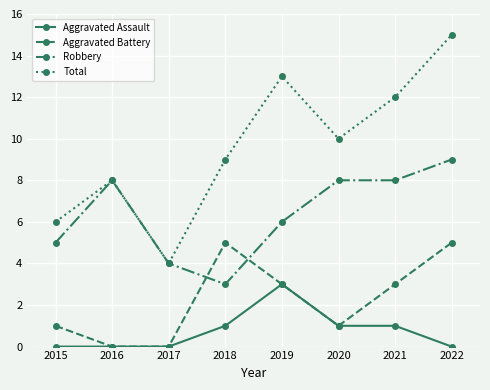

At which label does Robbery reach its peak?

2022